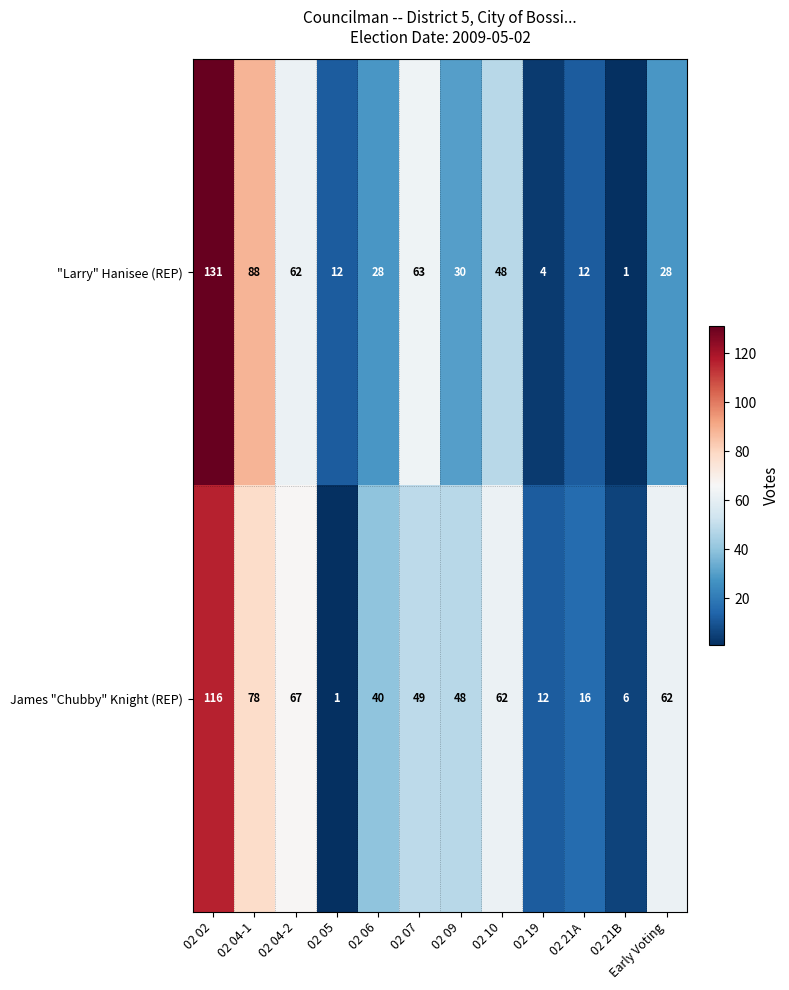

What value does the James "Chubby" Knight (REP) series have at 02 06, to the nearest 10?

40